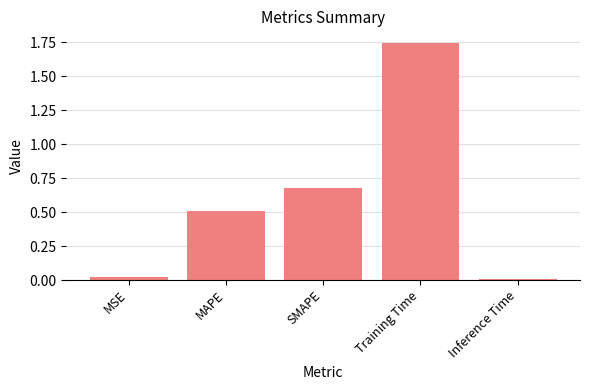

What is the label of the 1st bar from the left?

MSE